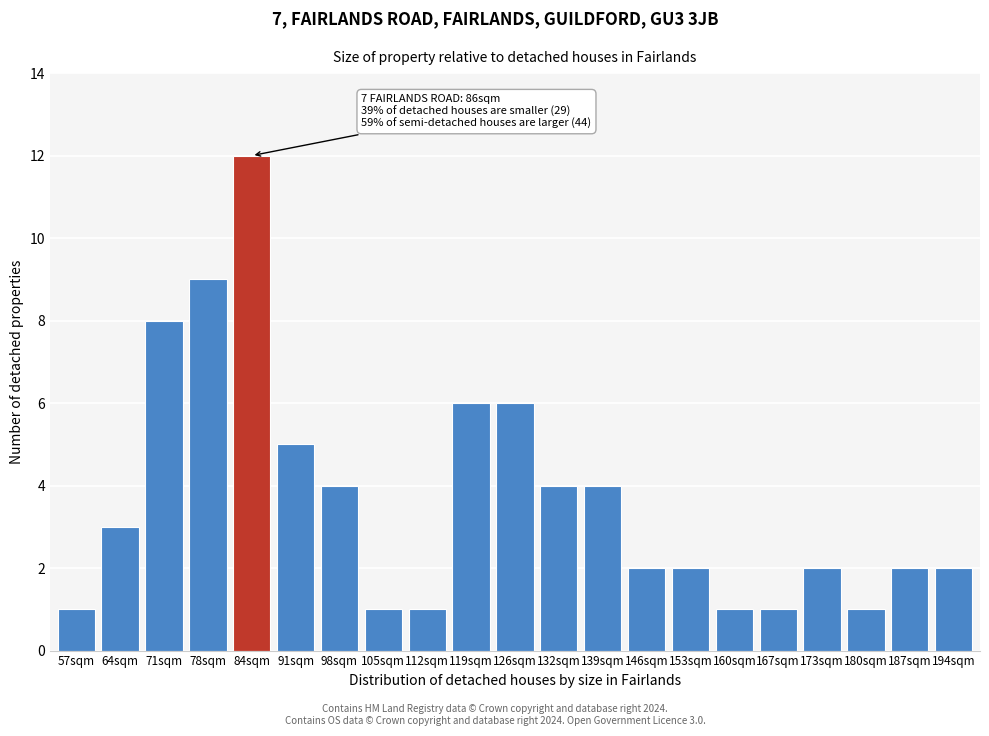

Reading left to right, extract all data points from this chart.

57sqm=1	64sqm=3	71sqm=8	78sqm=9	84sqm=12	91sqm=5	98sqm=4	105sqm=1	112sqm=1	119sqm=6	126sqm=6	132sqm=4	139sqm=4	146sqm=2	153sqm=2	160sqm=1	167sqm=1	173sqm=2	180sqm=1	187sqm=2	194sqm=2